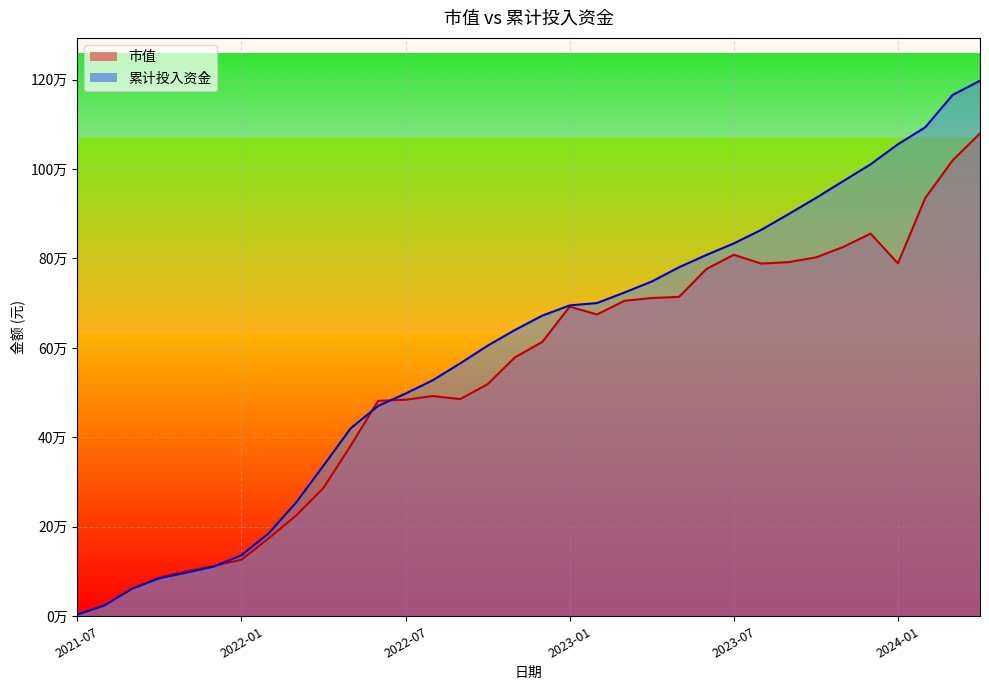

What is the label of the 25th point from the left?

2023-07